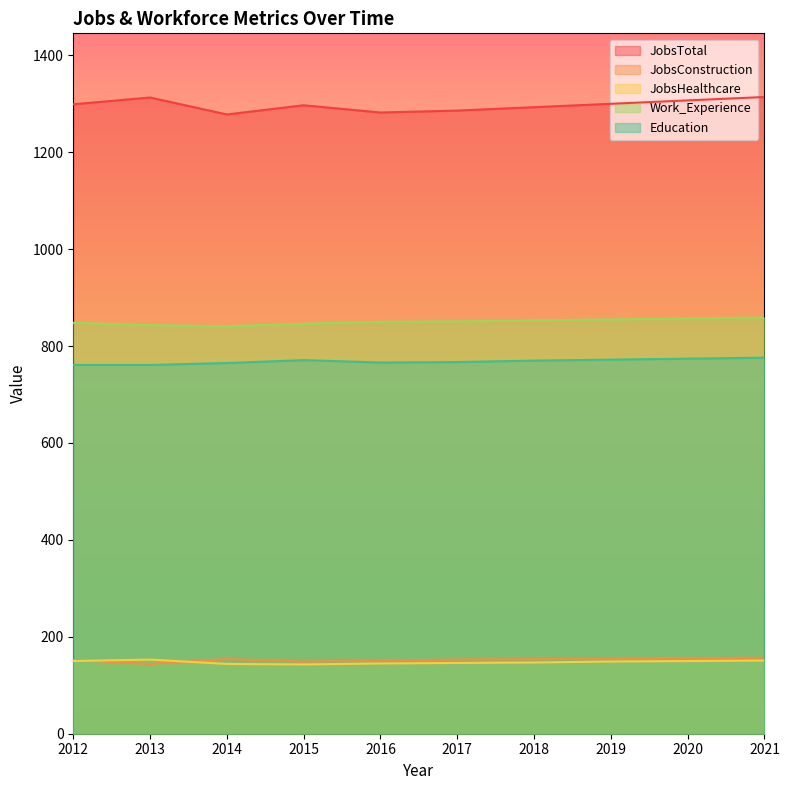

Rank the series at 2017 from lowest to highest value.

JobsHealthcare, JobsConstruction, Education, Work_Experience, JobsTotal